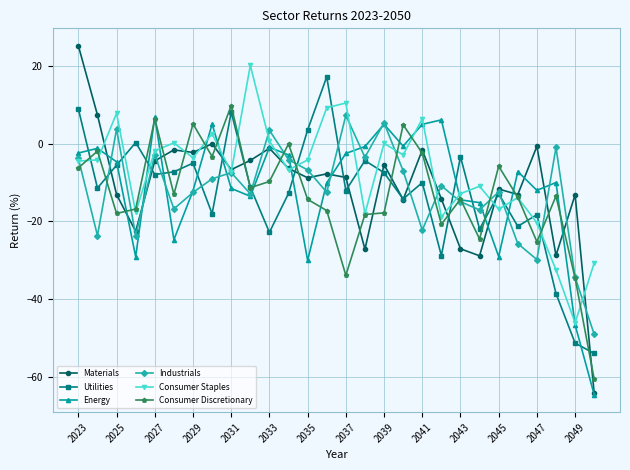

How many interior local valleys does the Industrials series have?

9